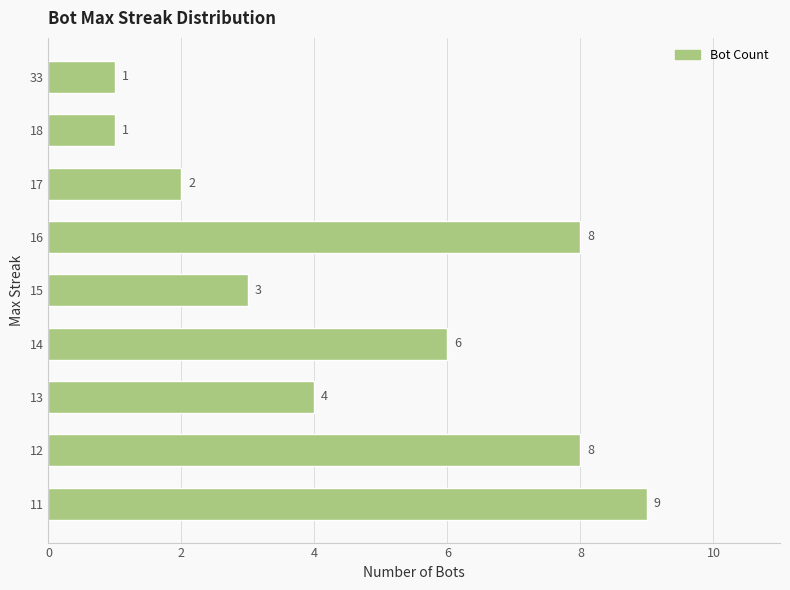

Reading top to bottom, list all the values displayed in this chart.

33=1	18=1	17=2	16=8	15=3	14=6	13=4	12=8	11=9